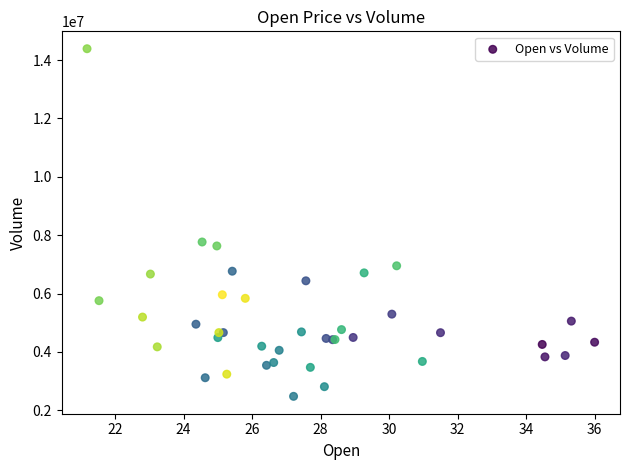

What Y value in the scatter plot is closest to 8434800?

7767600